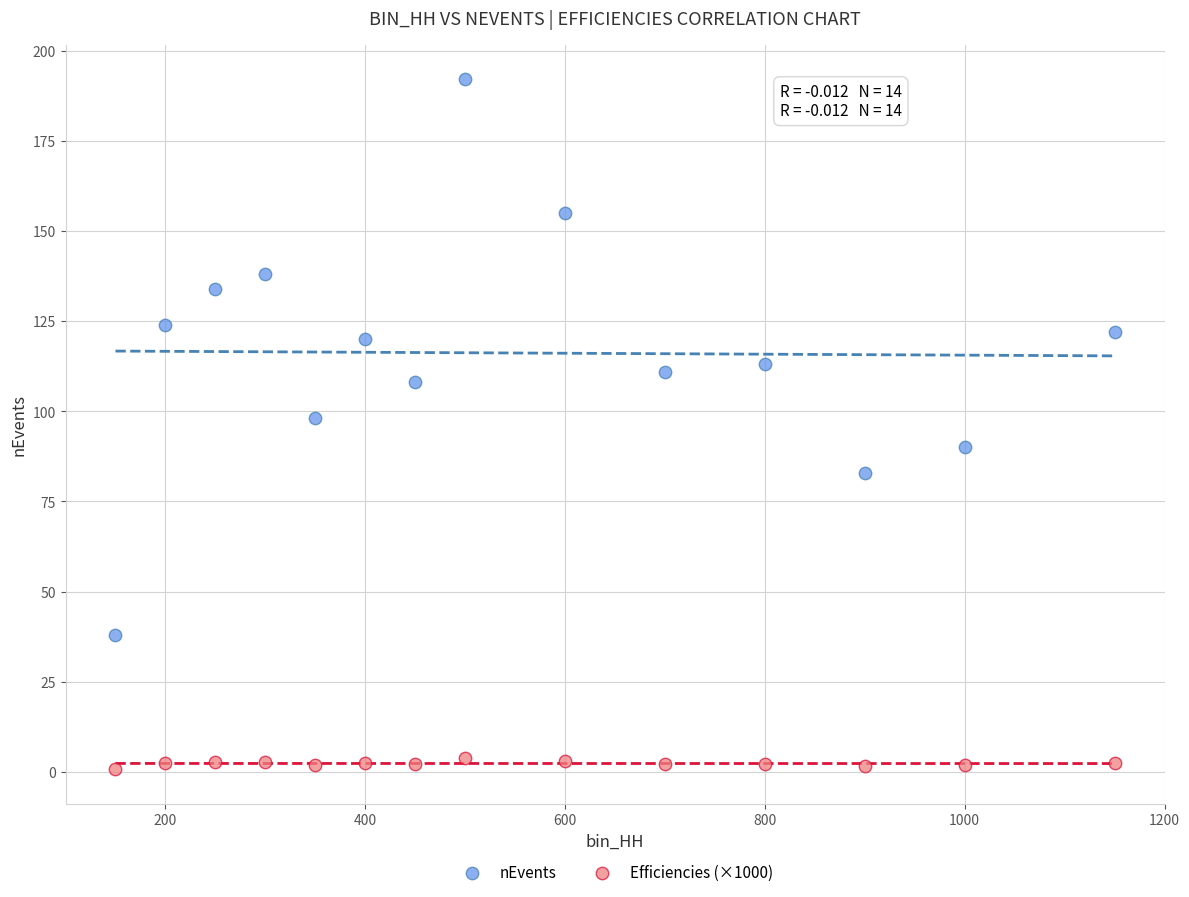

Which series reaches the minimum Y coordinate?

Efficiencies (×1000)